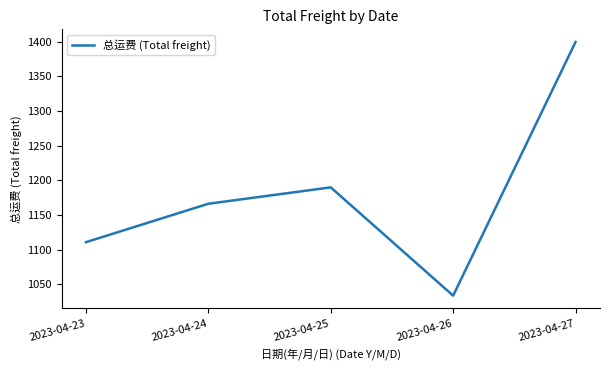

What is the ratio of the value at 2023-04-23 to the value at 2023-04-24?

1.0